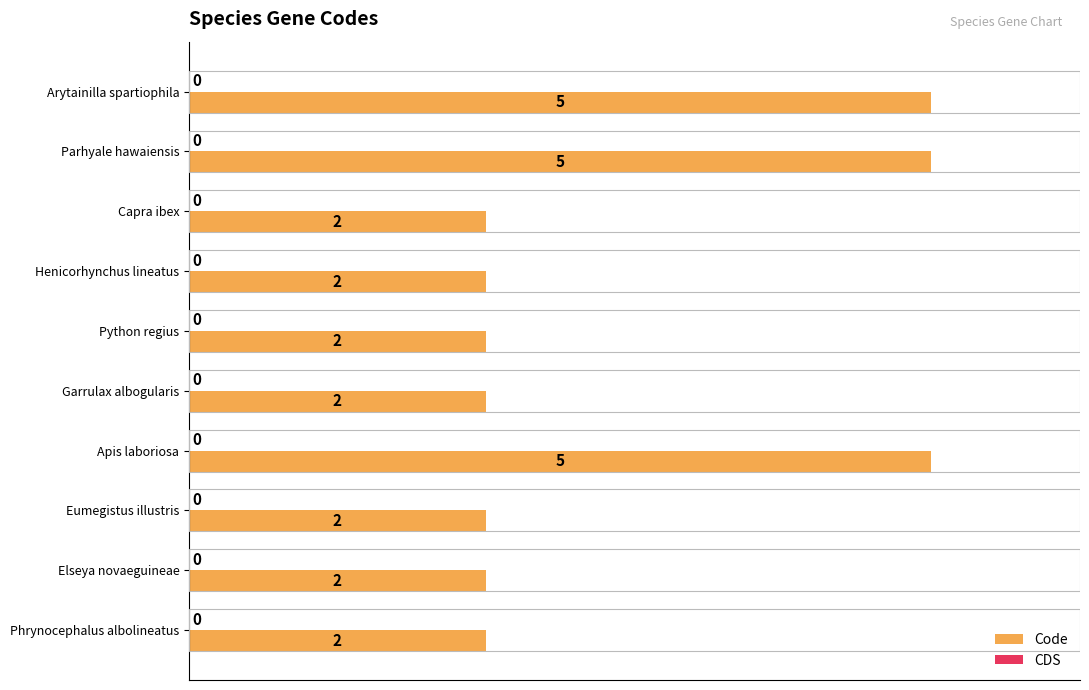

Reading top to bottom, extract all data points from this chart.

Arytainilla spartiophila=5	Parhyale hawaiensis=5	Capra ibex=2	Henicorhynchus lineatus=2	Python regius=2	Garrulax albogularis=2	Apis laboriosa=5	Eumegistus illustris=2	Elseya novaeguineae=2	Phrynocephalus albolineatus=2